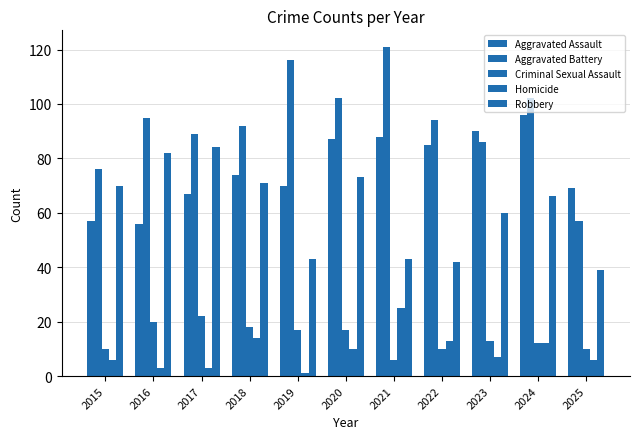

Which category has the lowest value in the Homicide series?

2019